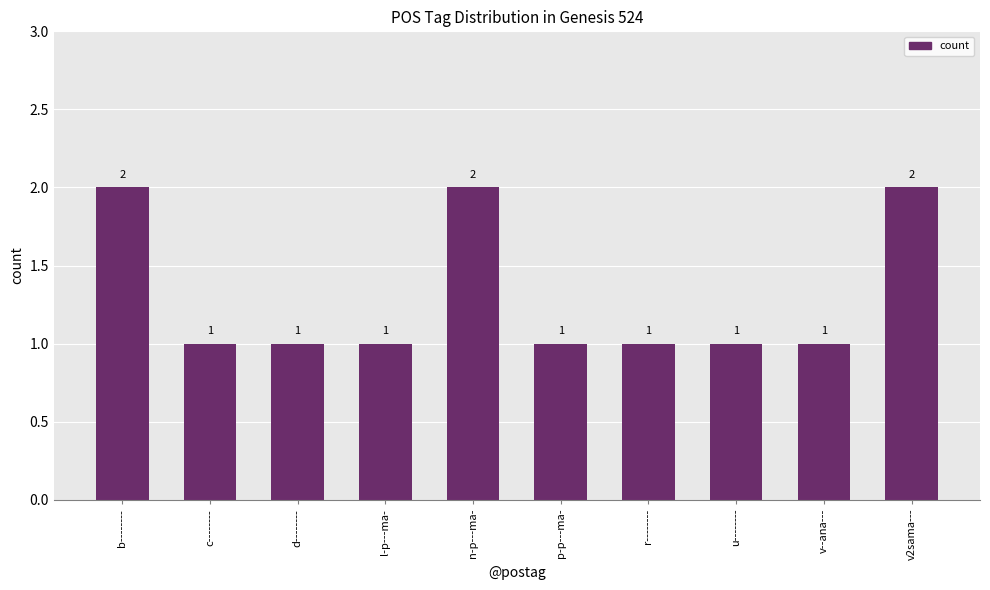

How many bars are there in total?

10